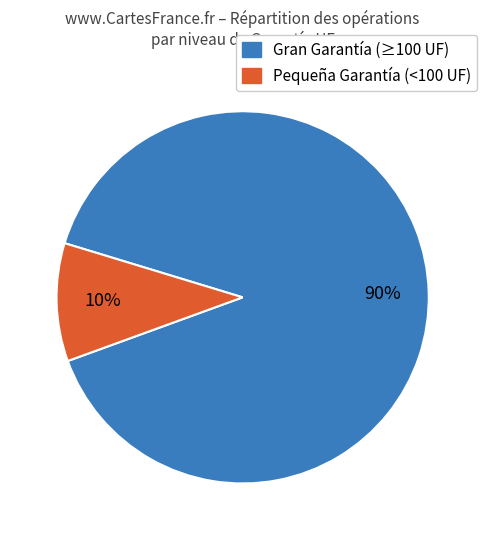

Is there any slice that represents more than half of the pie?

Yes